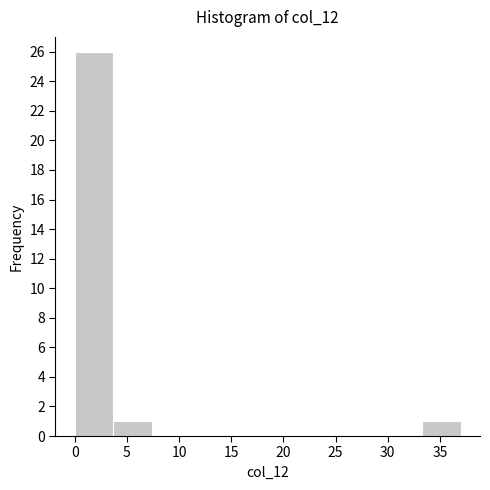

Reading left to right, transcribe this chart: for each bar, give the range it covers on the x-axis and its height. Neither the bar edges nor the heights are printed on the chart, so give them approximately, as read against the axes.

0.0 to 3.7: 26
3.7 to 7.4: 1
7.4 to 11.1: 0
11.1 to 14.8: 0
14.8 to 18.5: 0
18.5 to 22.2: 0
22.2 to 25.9: 0
25.9 to 29.6: 0
29.6 to 33.3: 0
33.3 to 37.0: 1